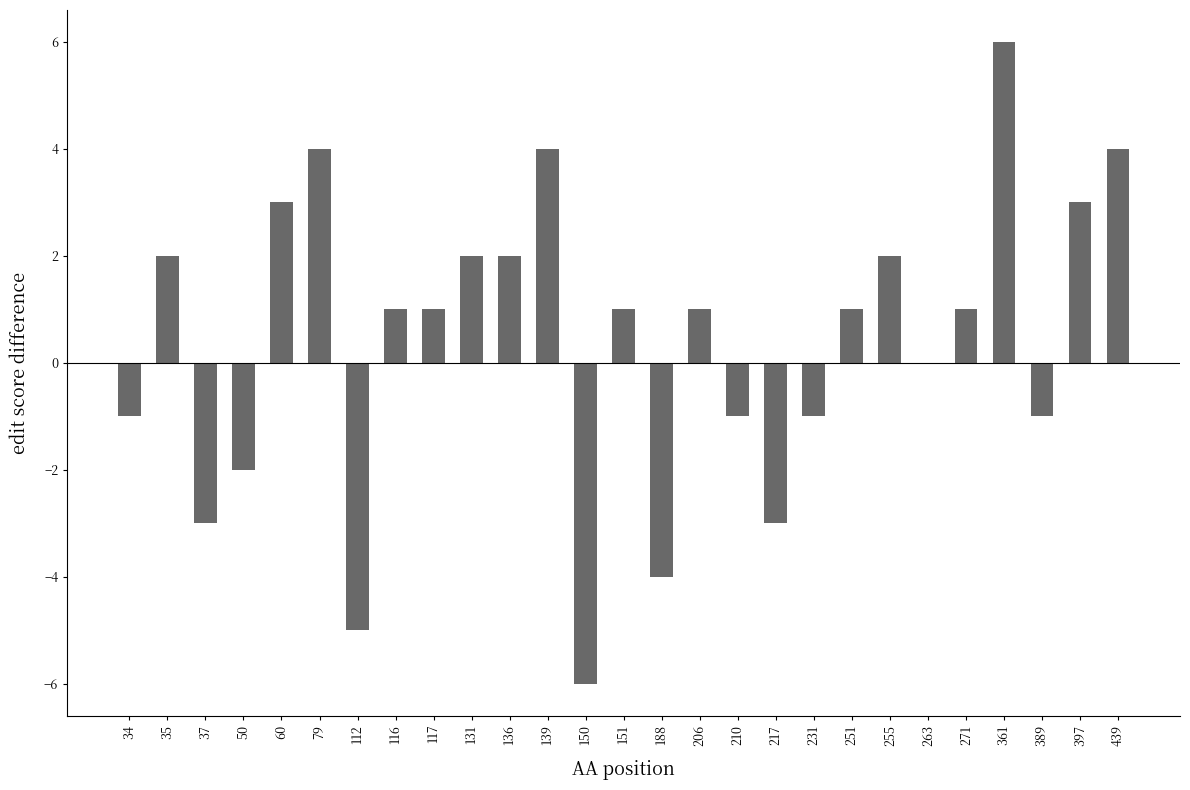

What is the sum of all values?

11